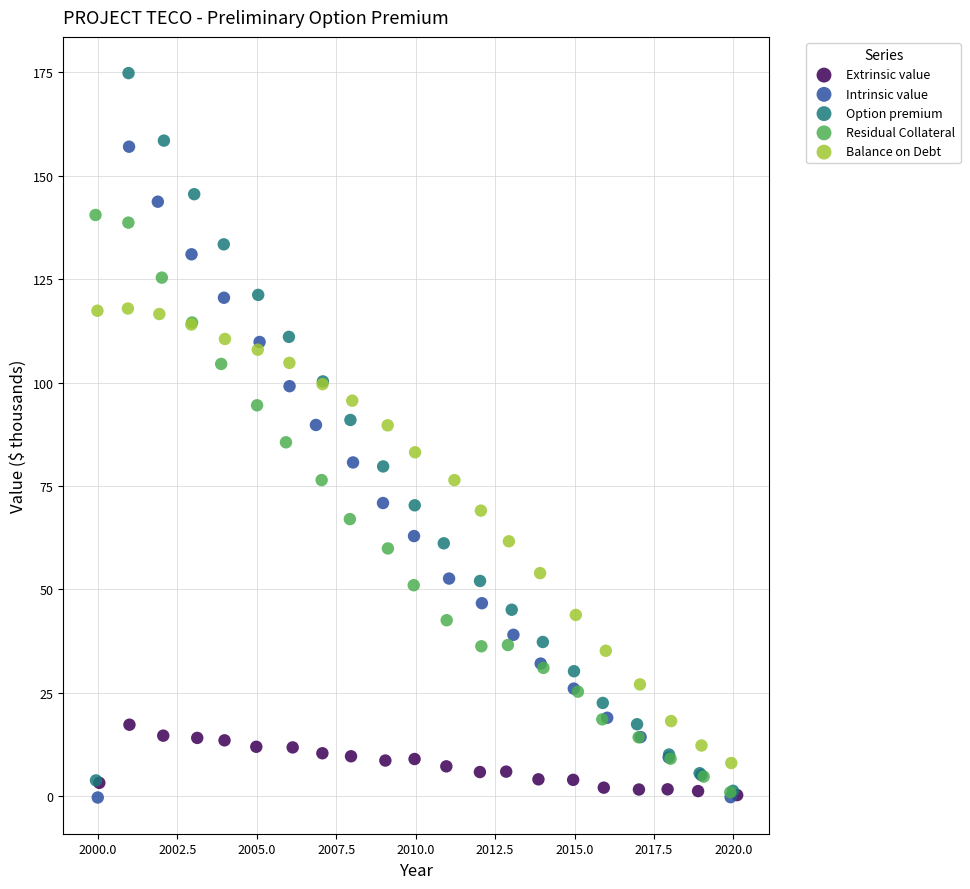

Which series contains the highest Y value?

Option premium